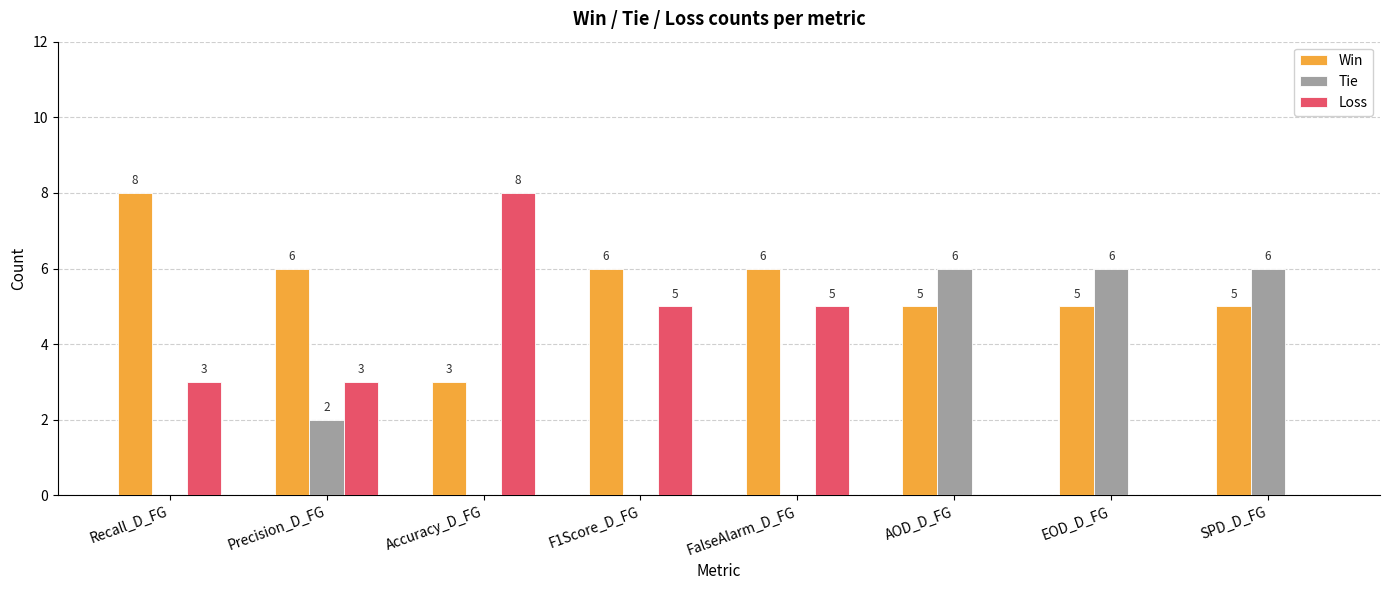

Which series changed the most between FalseAlarm_D_FG and SPD_D_FG?

Tie